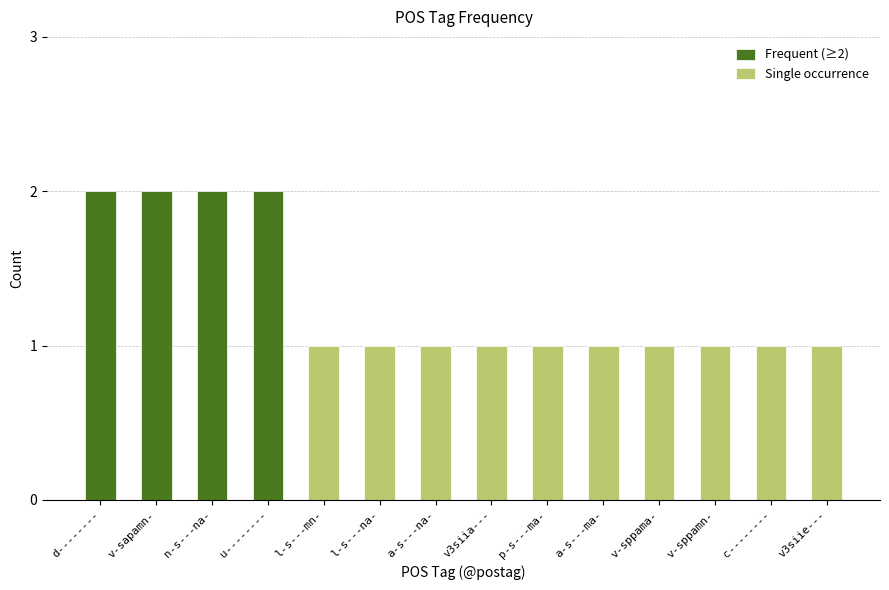

At which label is the value closest to 2?

d--------